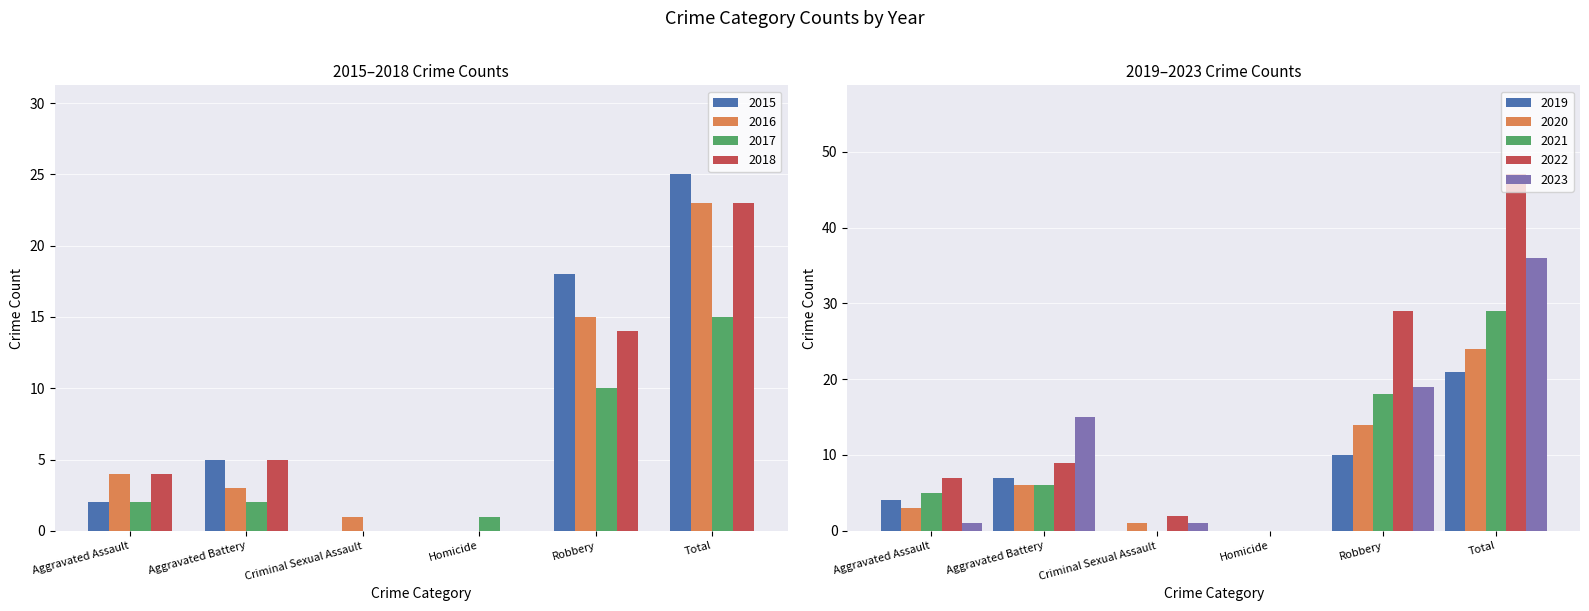

What is the sum of the 2016 values at Robbery and Total?

38